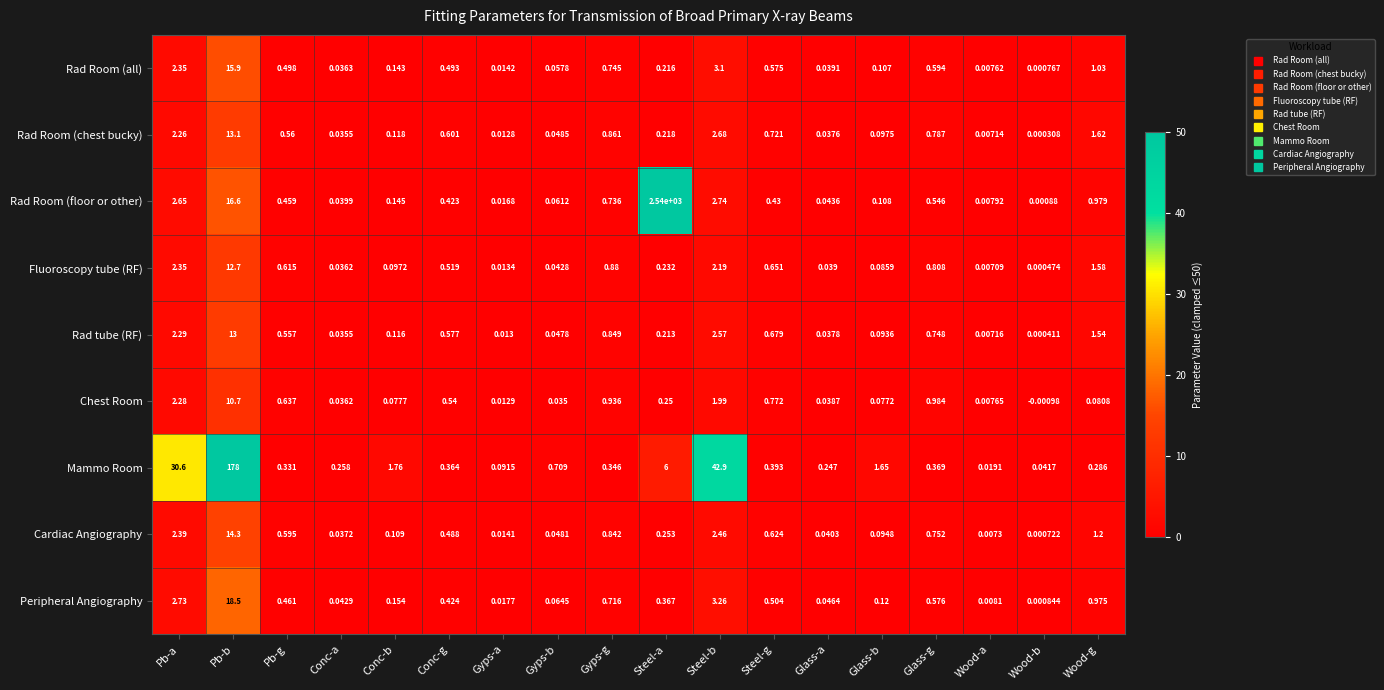

How many distinct data groups are displayed?

9